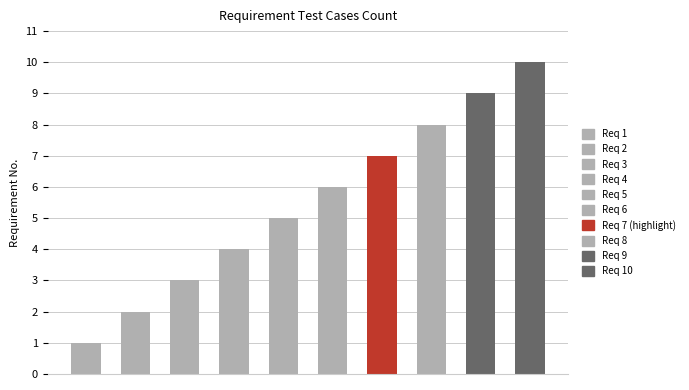

What is the average value?

6